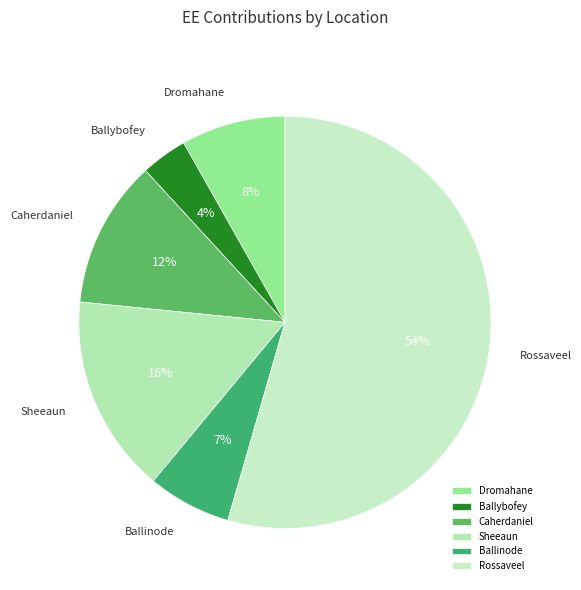

To the nearest percent, what portion does Dromahane represent?

8%